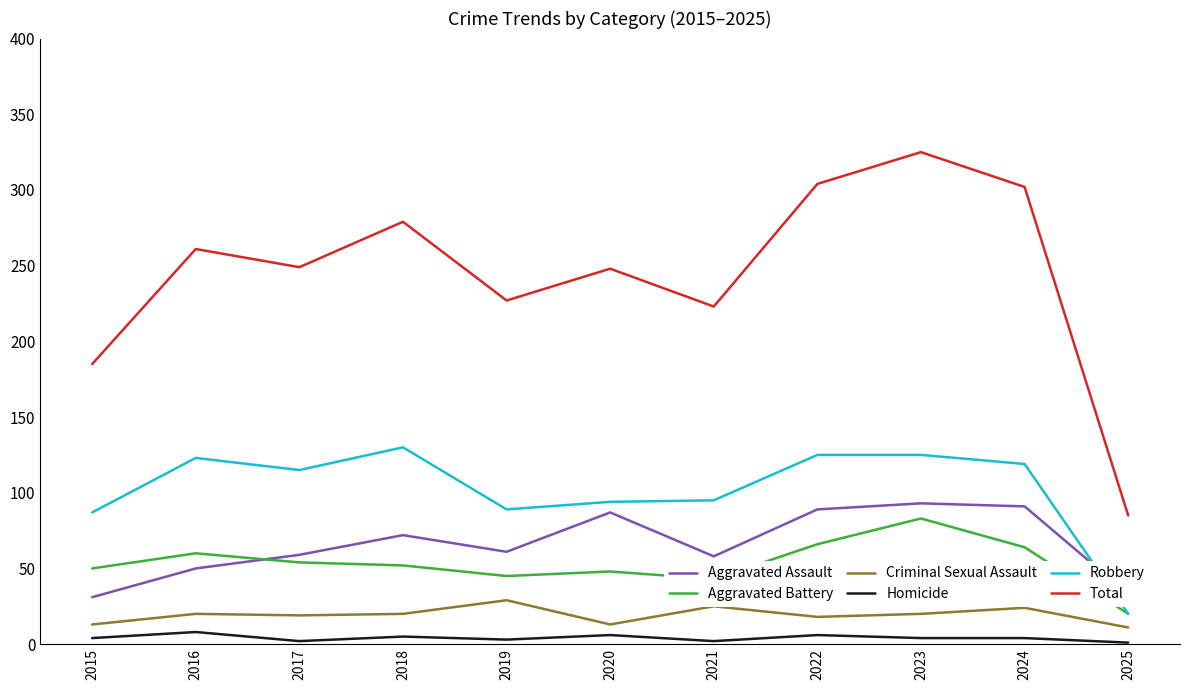

True or false: Total has a value of 367 at 2016.

False